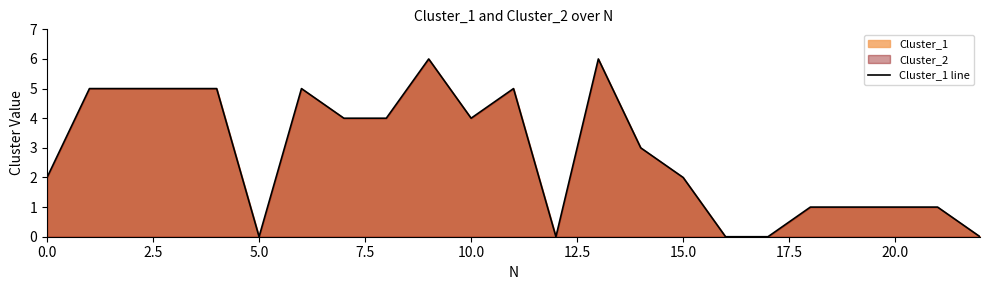

Count the values in the range 1 to 5.

16